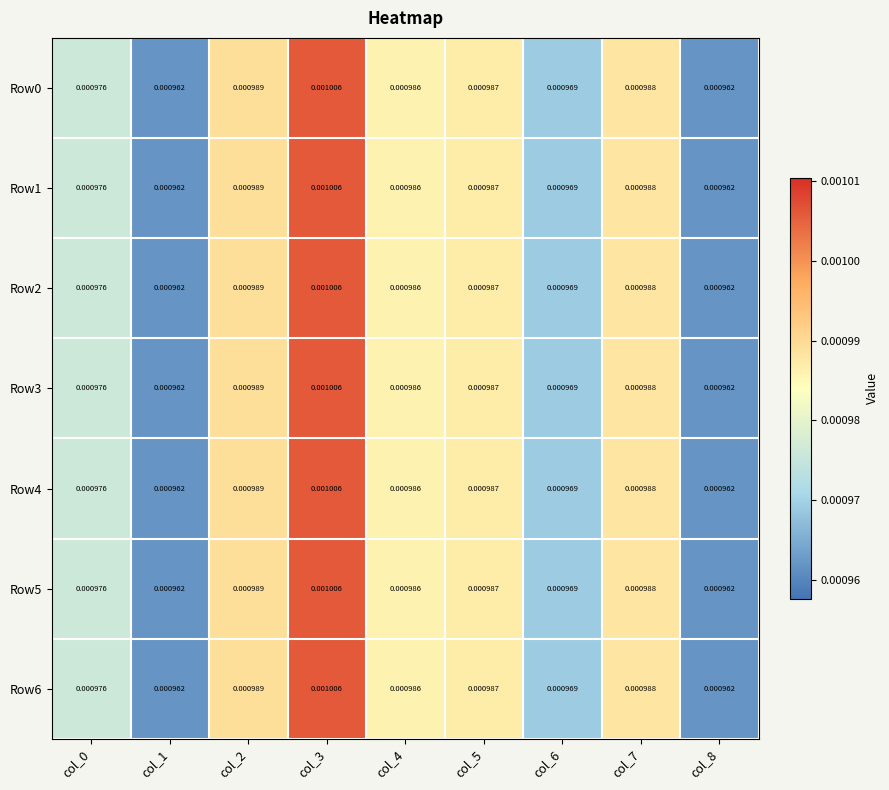

At which category is the sum across all series the highest?

col_3